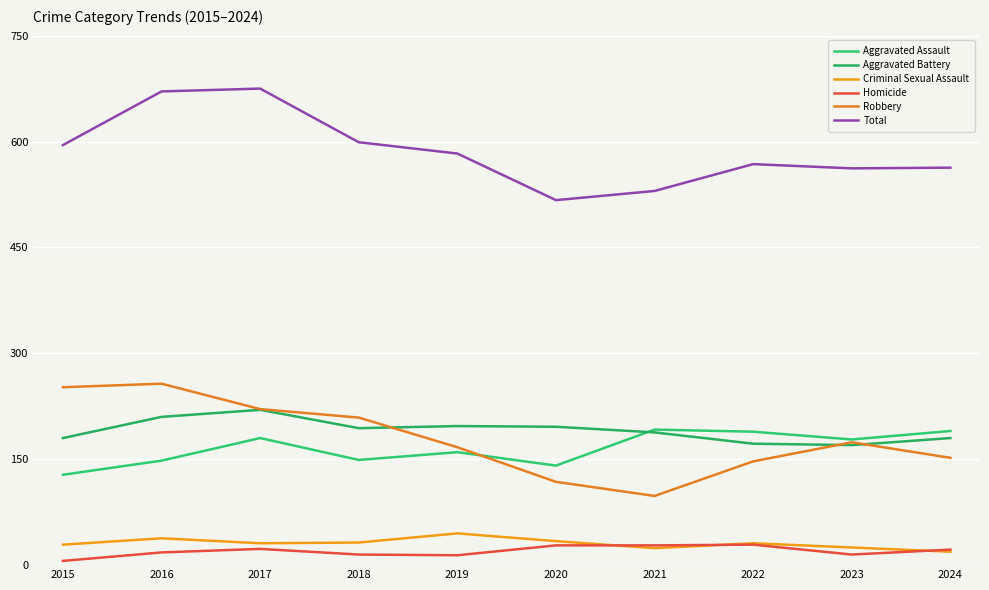

Which series has the largest total across all categories?

Total